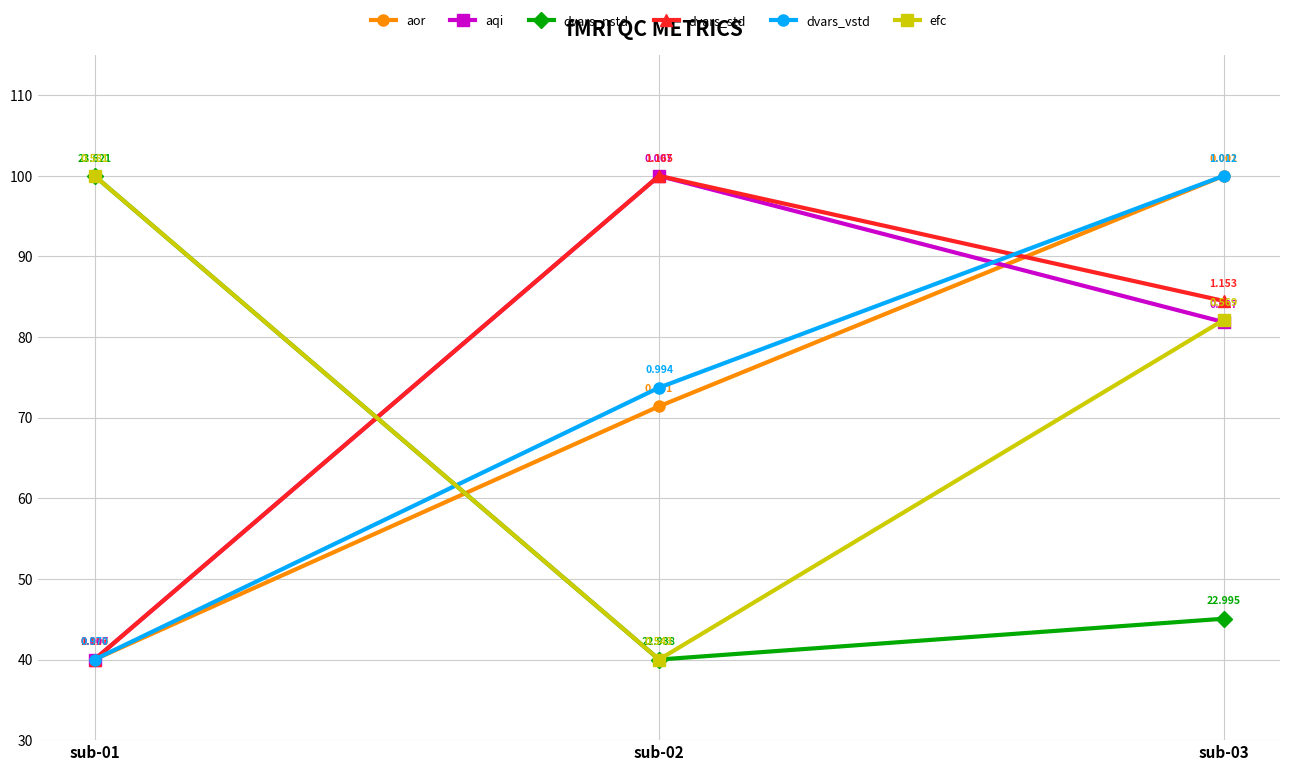

What is the sum of the aor values at sub-02 and sub-03?

171.4